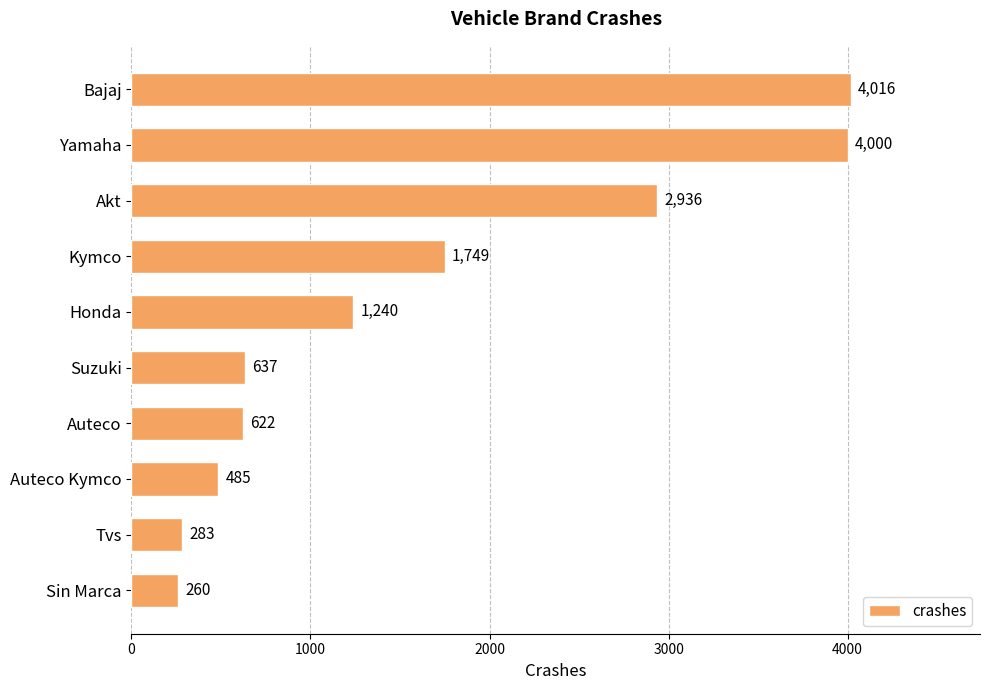

What is the value of the 8th bar from the top?

485